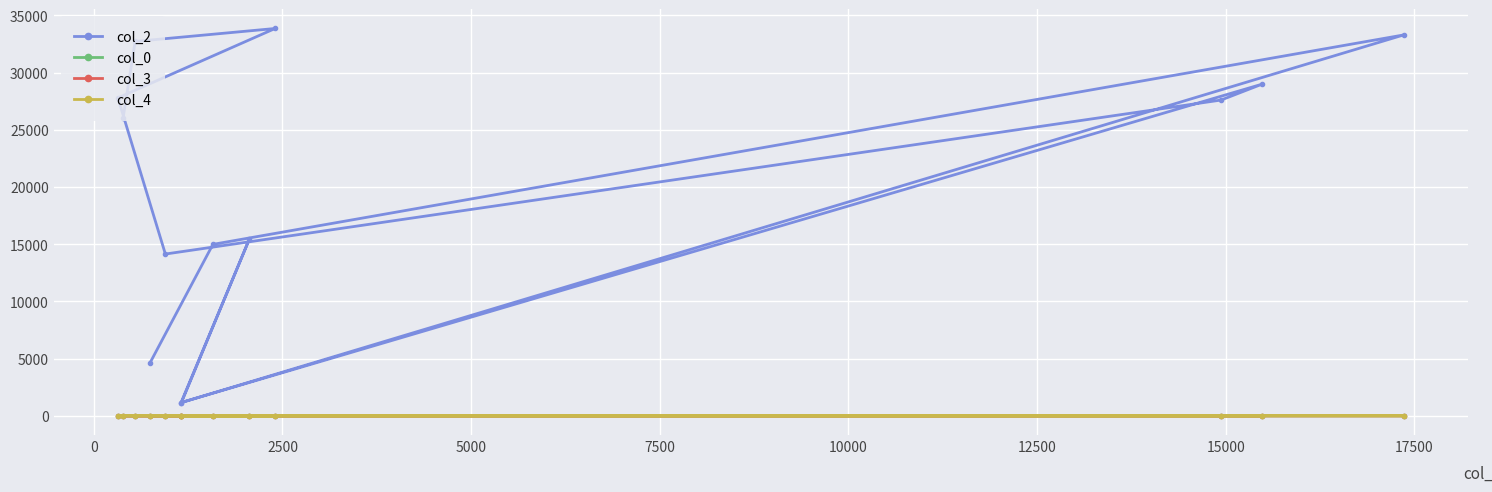

Which series has the widest spread of values?

col_2